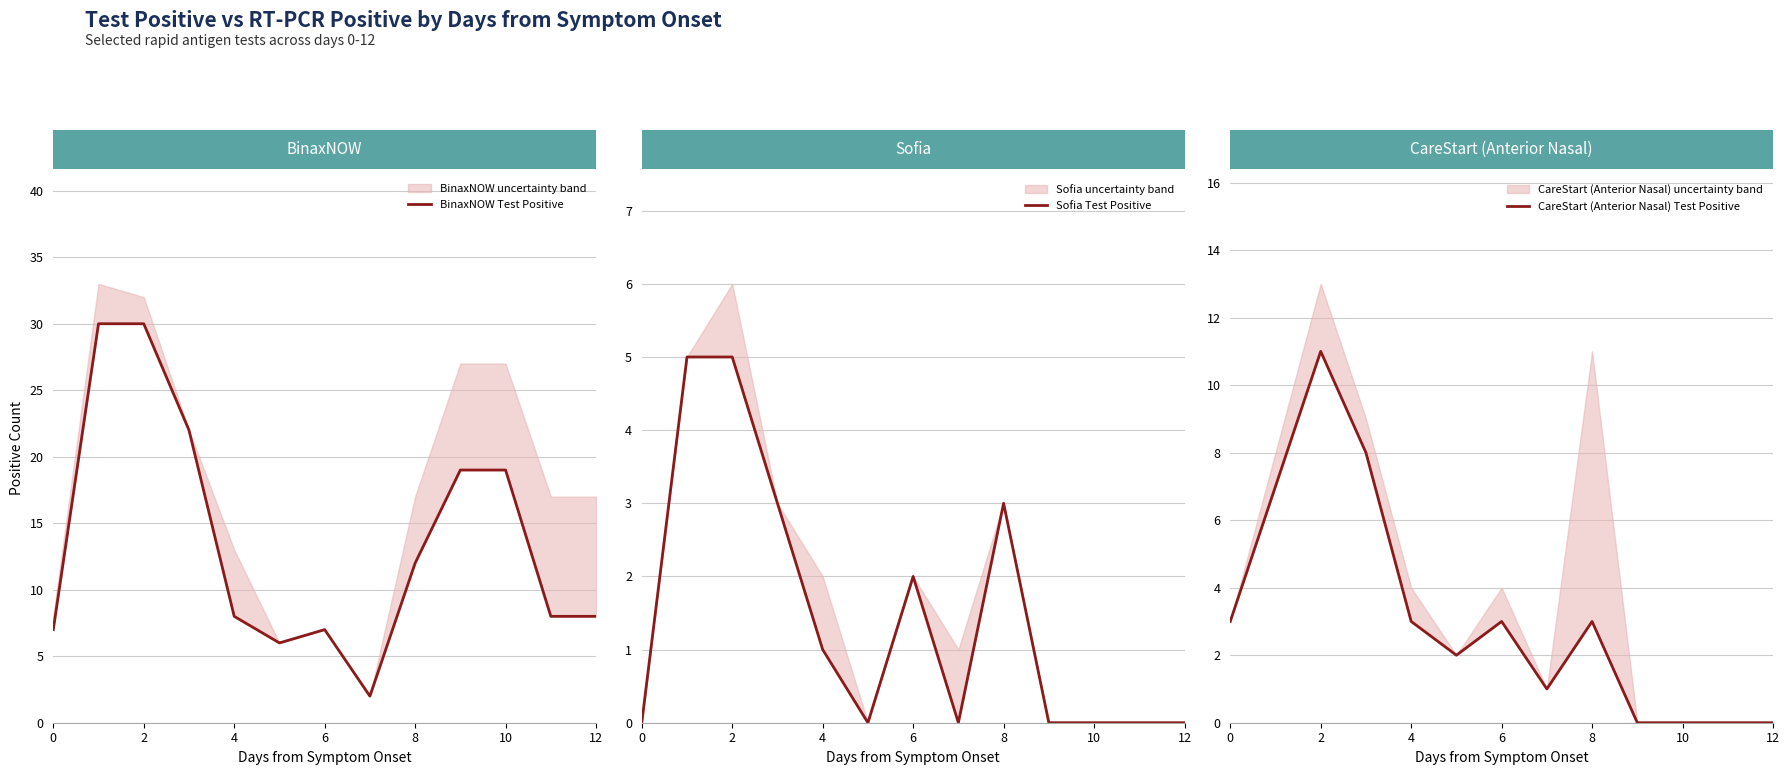

What is the maximum value for BinaxNOW Test Positive?

30